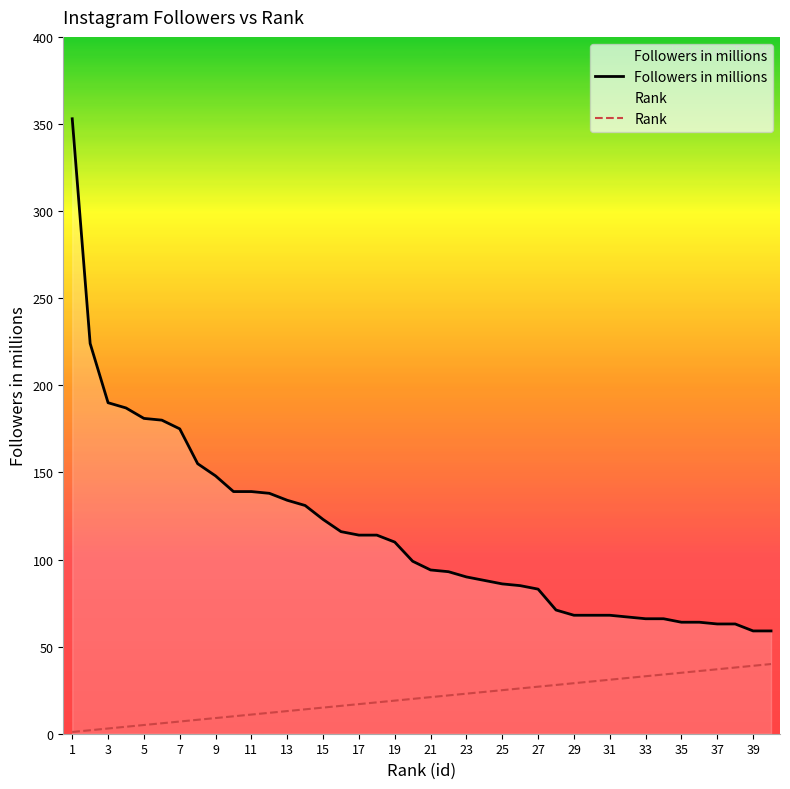

What are all the series names shown in the legend?

Followers in millions, Rank